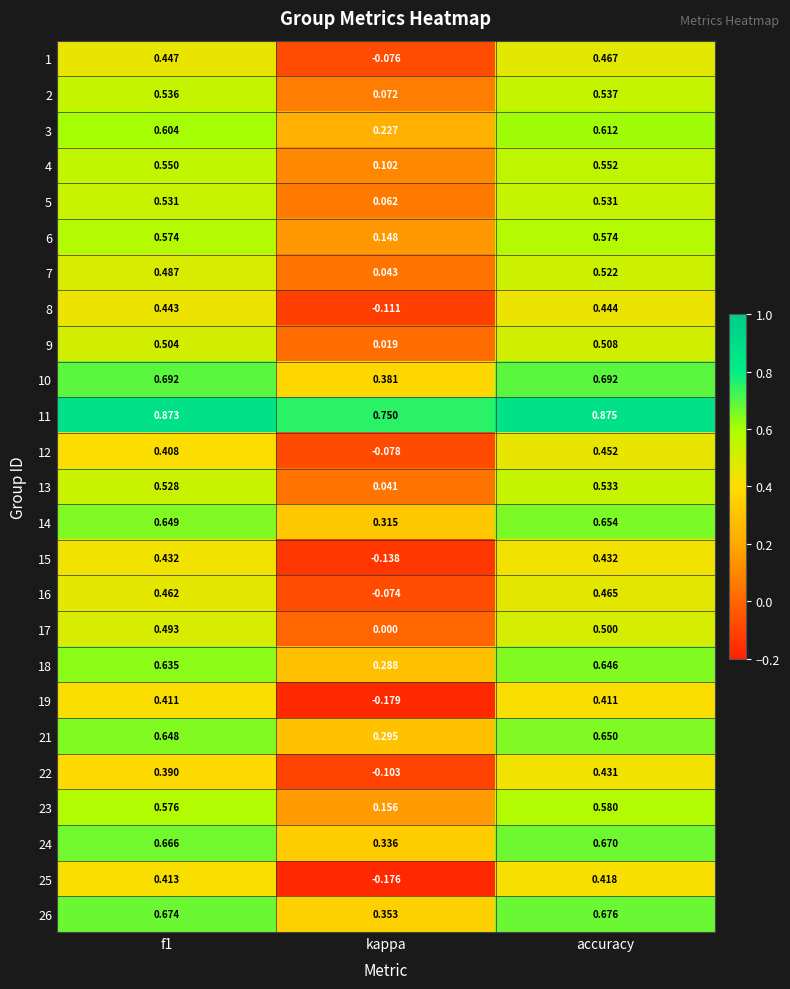

Which series has the widest spread of values?

25